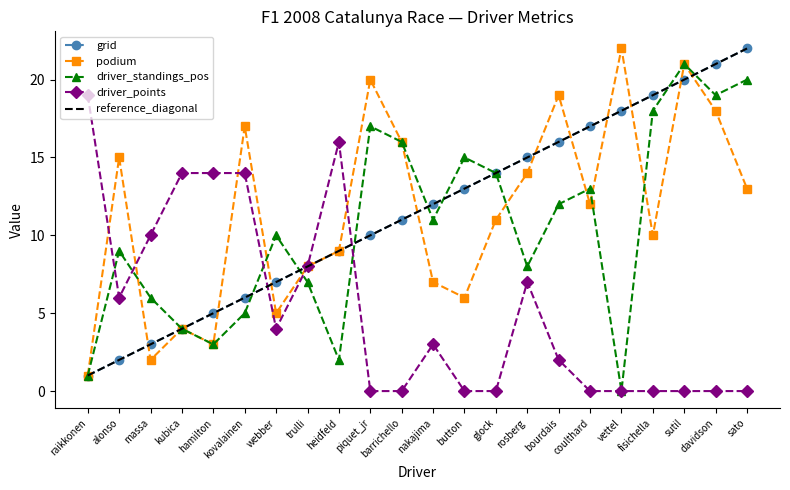

How many lines are shown in the chart?

4